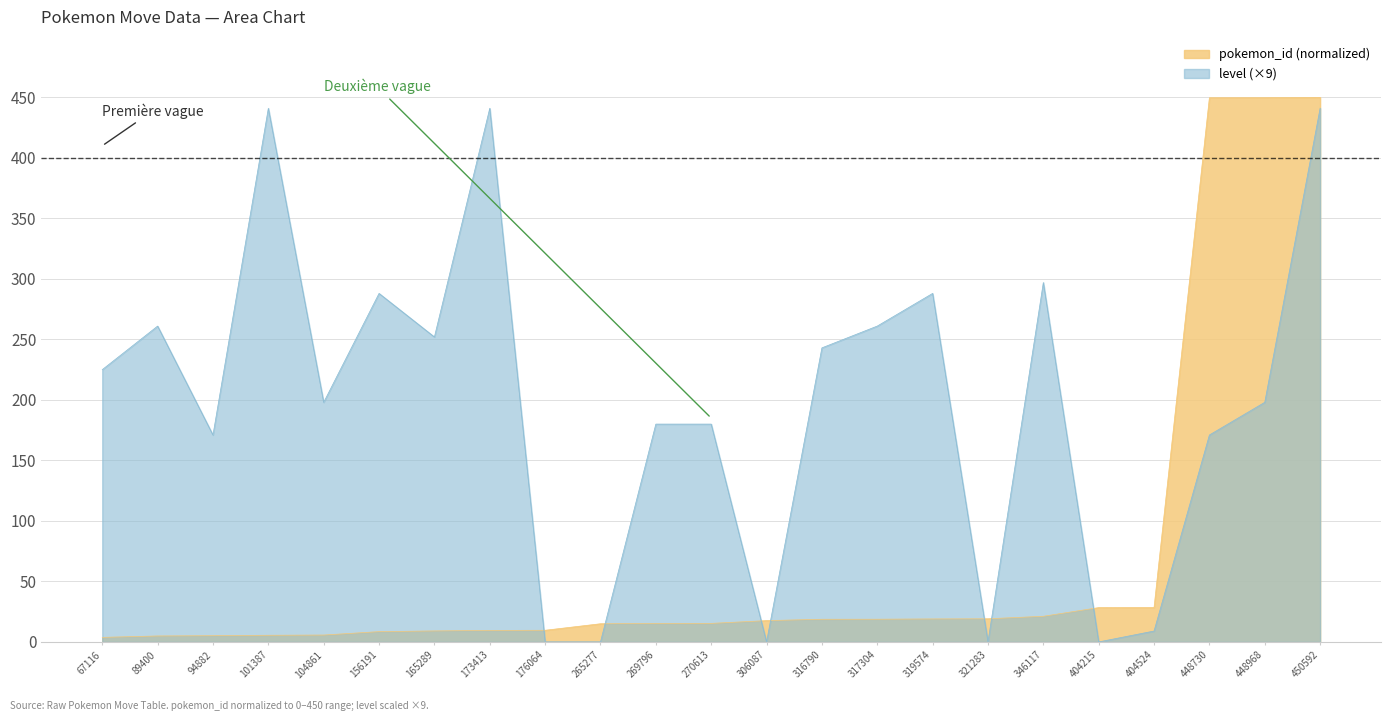

Which category has the highest value in the pokemon_id series?

450592